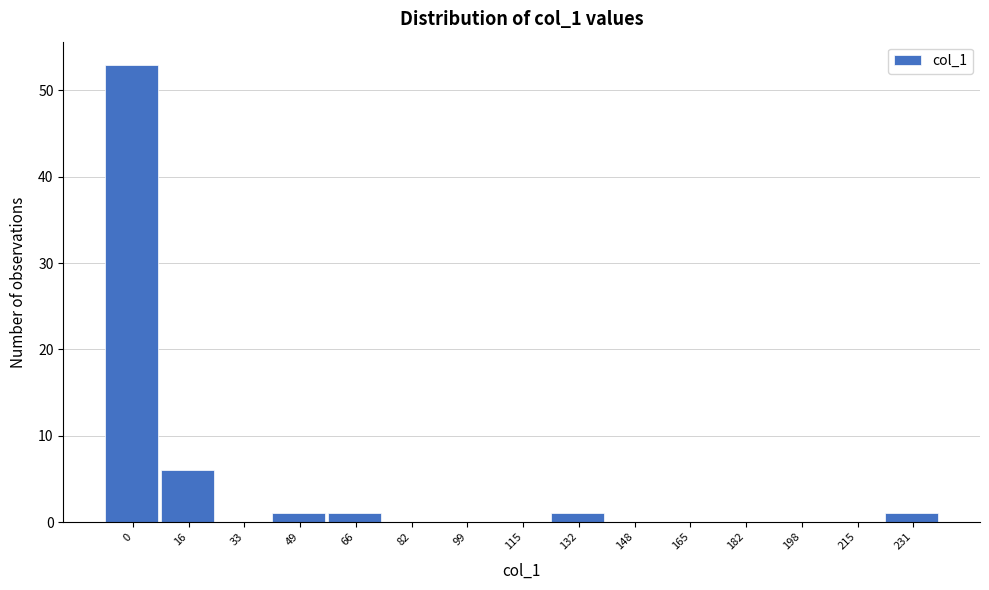

Reading right to left, transcribe all the data shown in this chart.

231=1	215=0	198=0	182=0	165=0	148=0	132=1	115=0	99=0	82=0	66=1	49=1	33=0	16=6	0=53